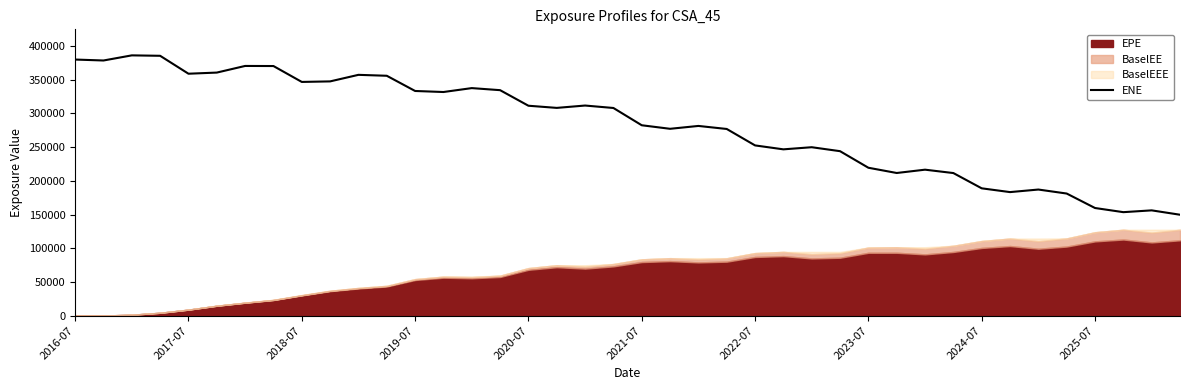

Where does the data first go above 308168?

2016-07